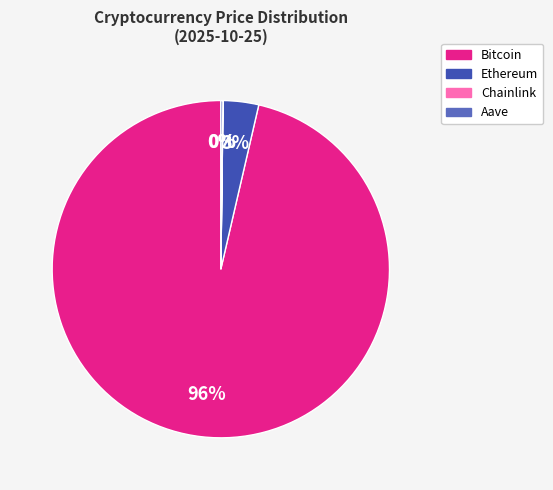

What is the largest slice in the pie chart?

Bitcoin